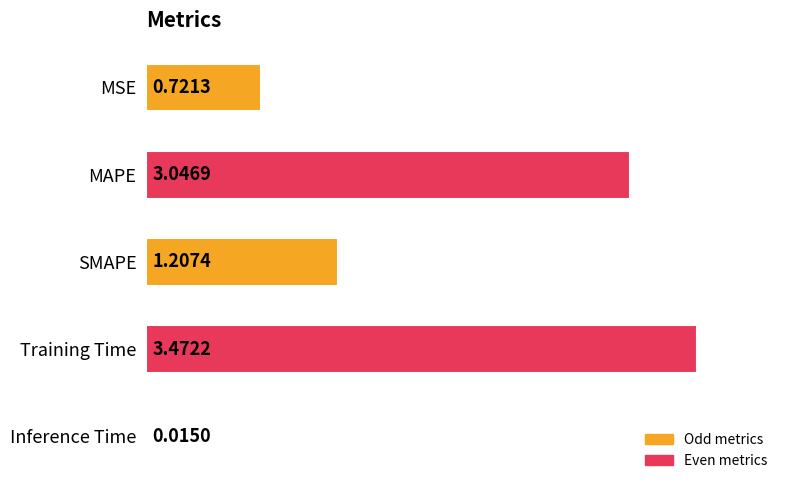

Are the bars grouped side by side (vs. stacked)?

No